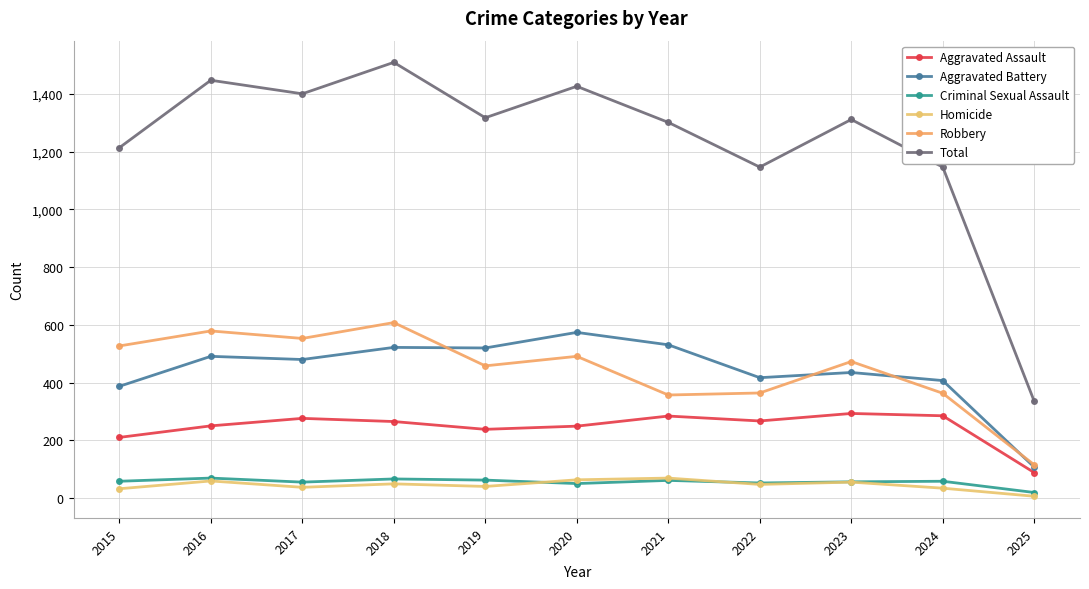

Which series has the largest total across all categories?

Total